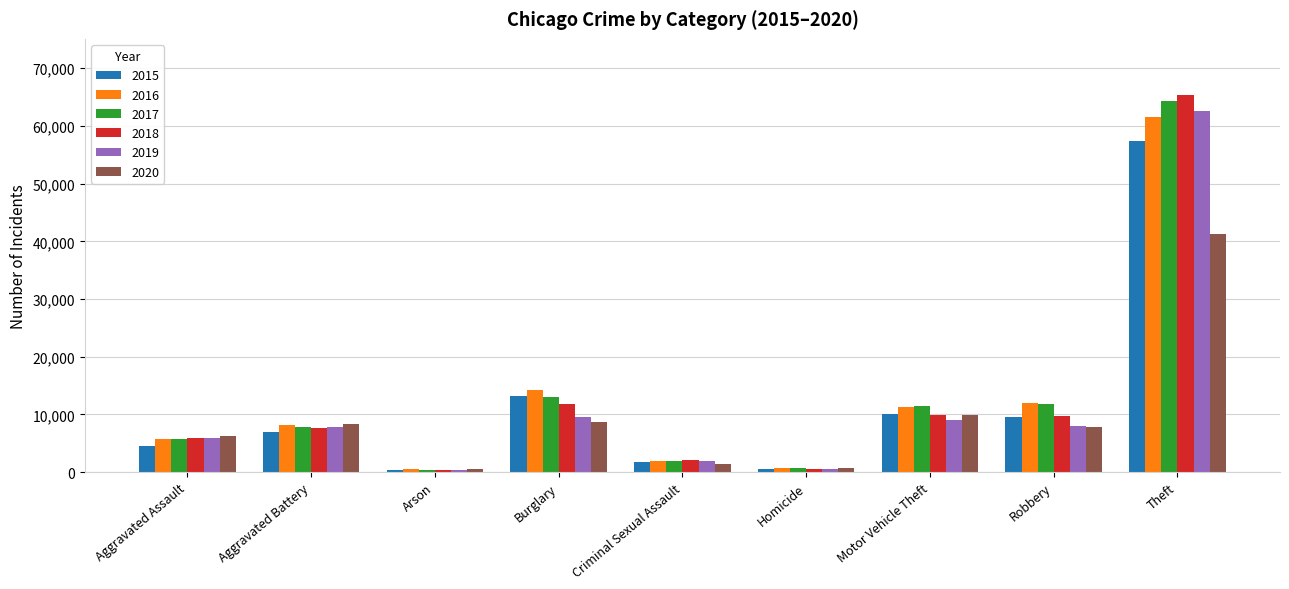

What are all the series names shown in the legend?

2015, 2016, 2017, 2018, 2019, 2020